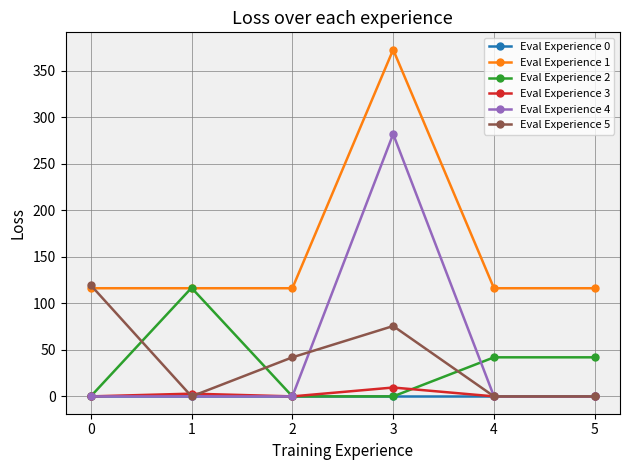

What is the difference between the highest and lowest values at 3?

372.5